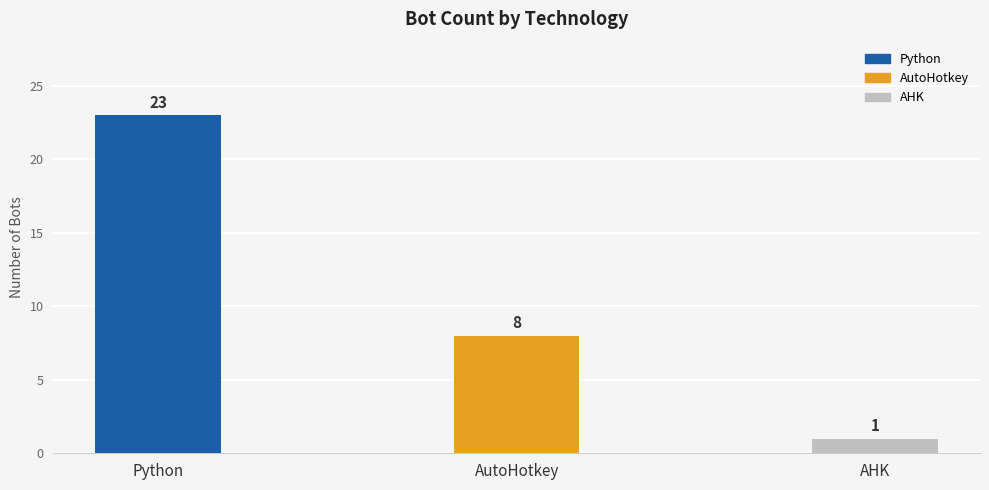

True or false: the data shows 23 at Python.

True